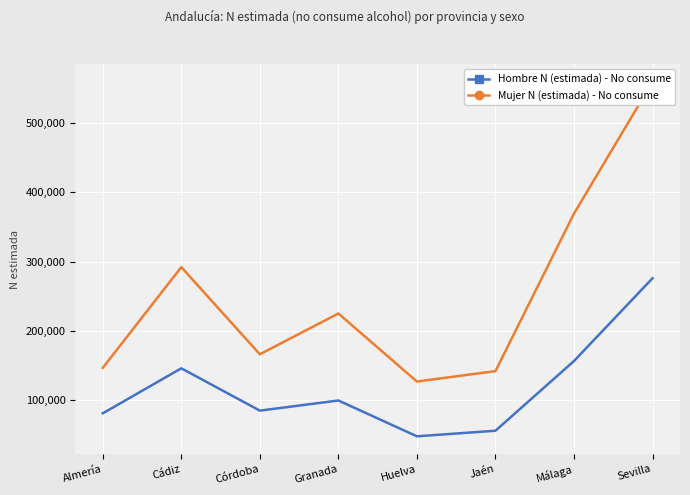

How many data points in Hombre N (estimada) - No consume are less than 99041?

4